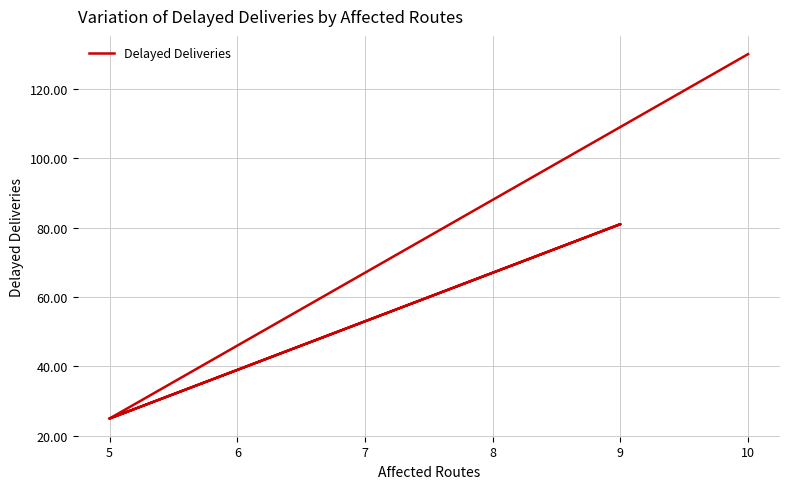

What is the average value?

65